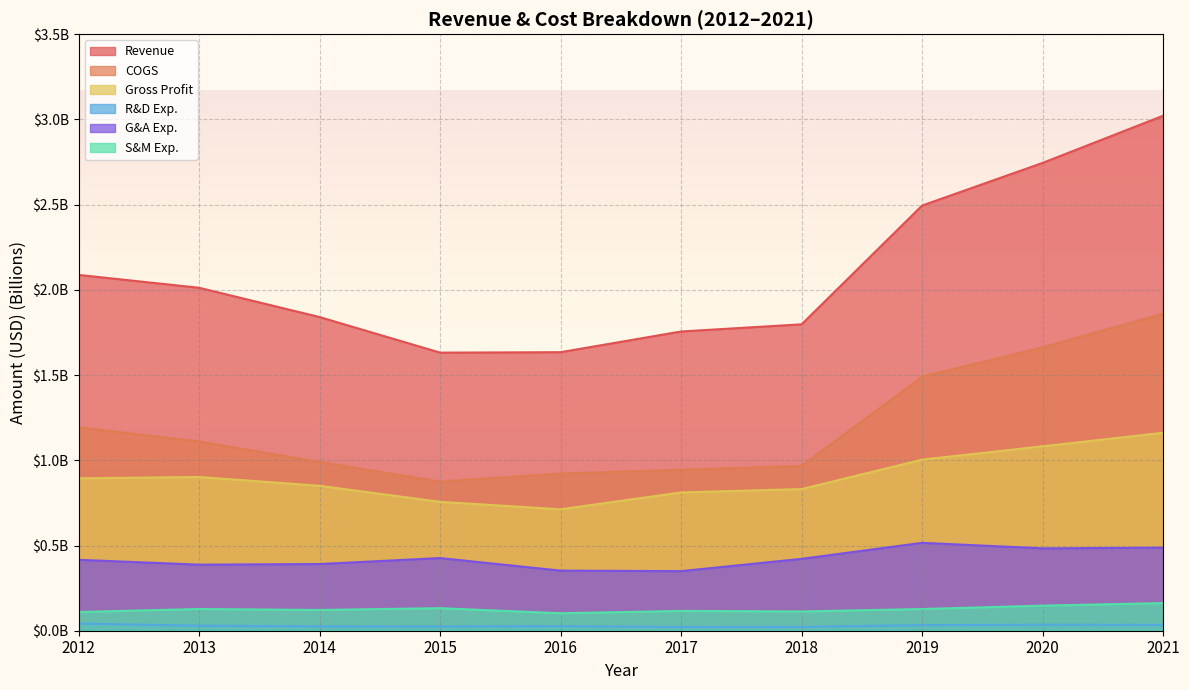

What is the average value of the COGS series?

1.2